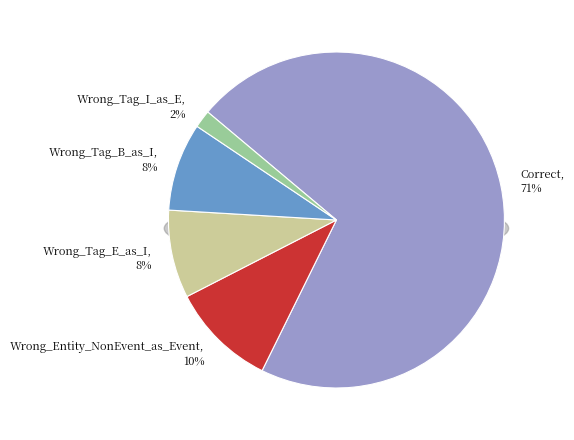

To the nearest percent, what portion does Wrong_Tag_I_as_E represent?

2%